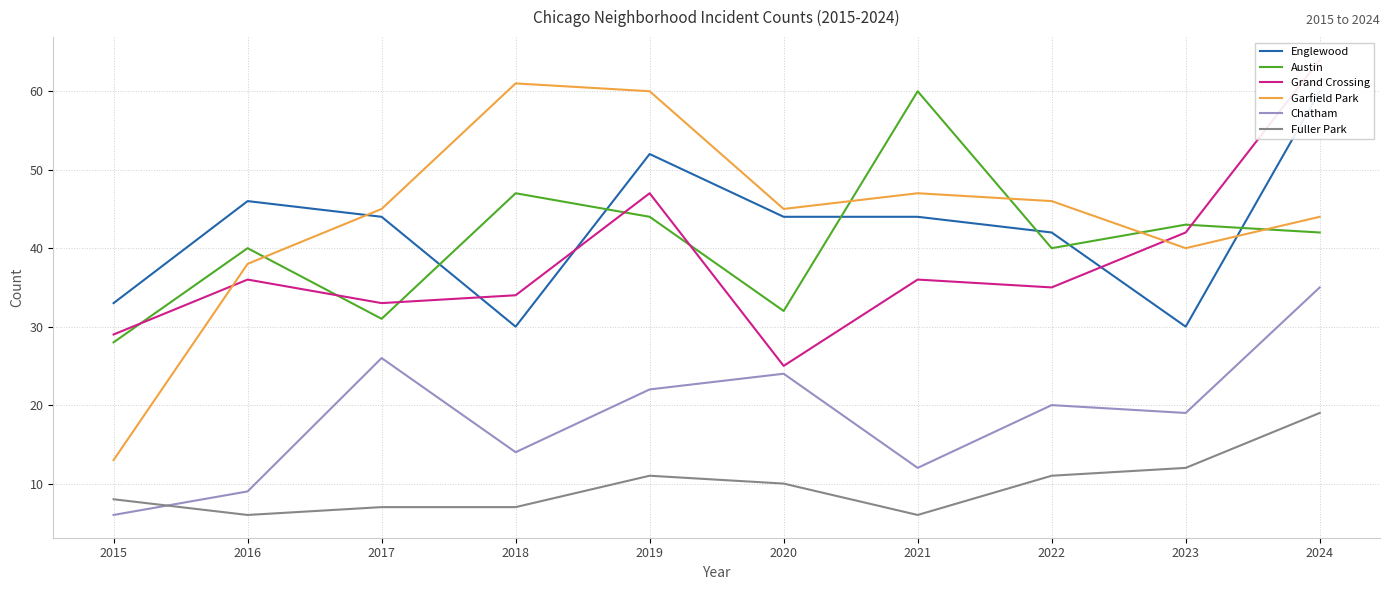

At which category is the sum across all series the highest?

2024